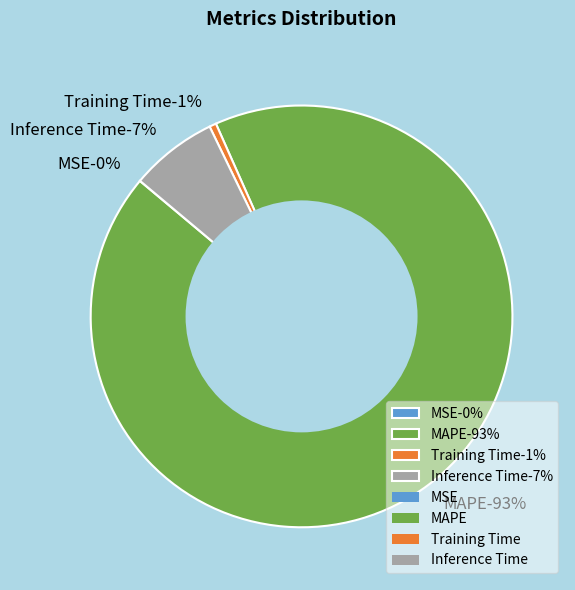

To the nearest percent, what percentage of the pie is Inference Time?

7%